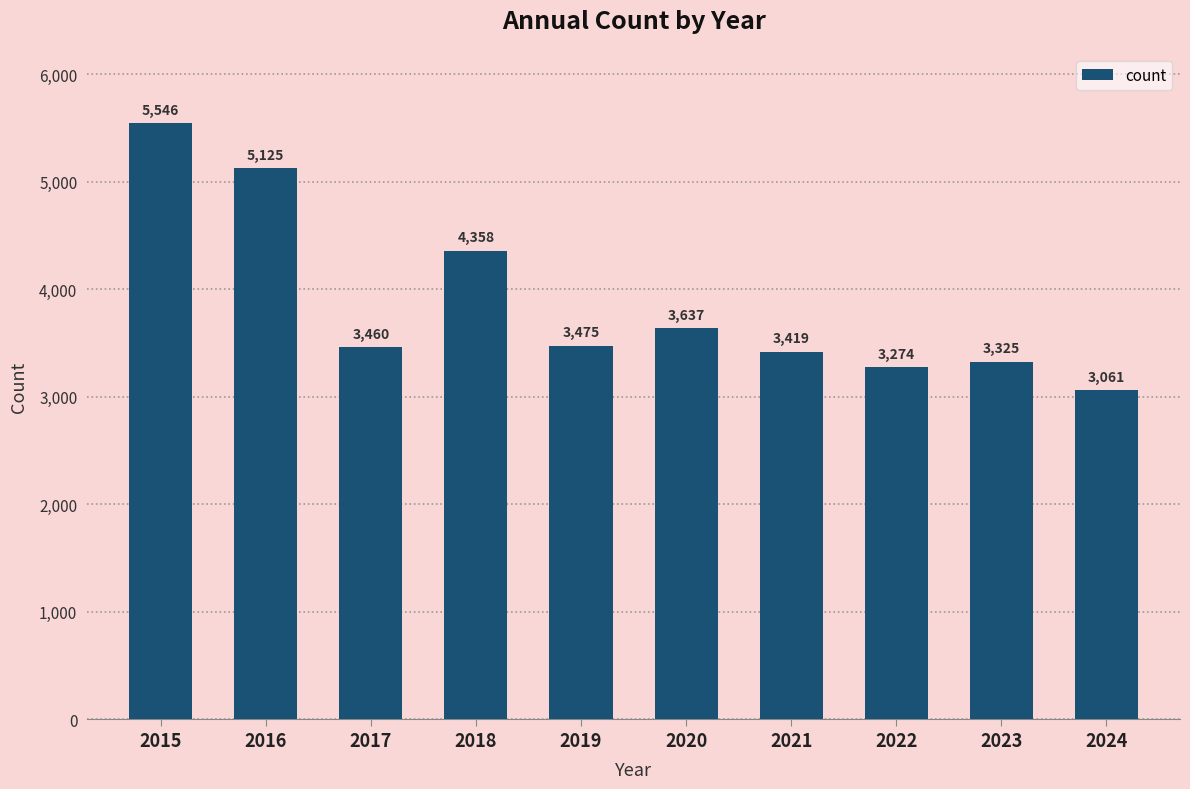

Is it true that the value at 2024 is 3061?

True